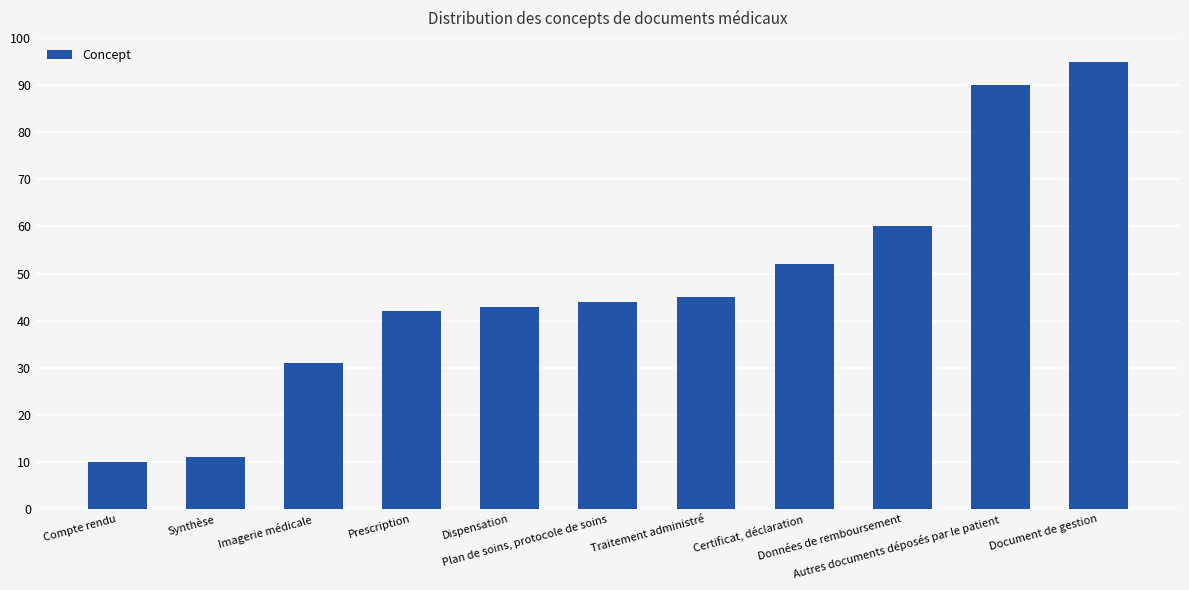

What is the sum of all values?

523